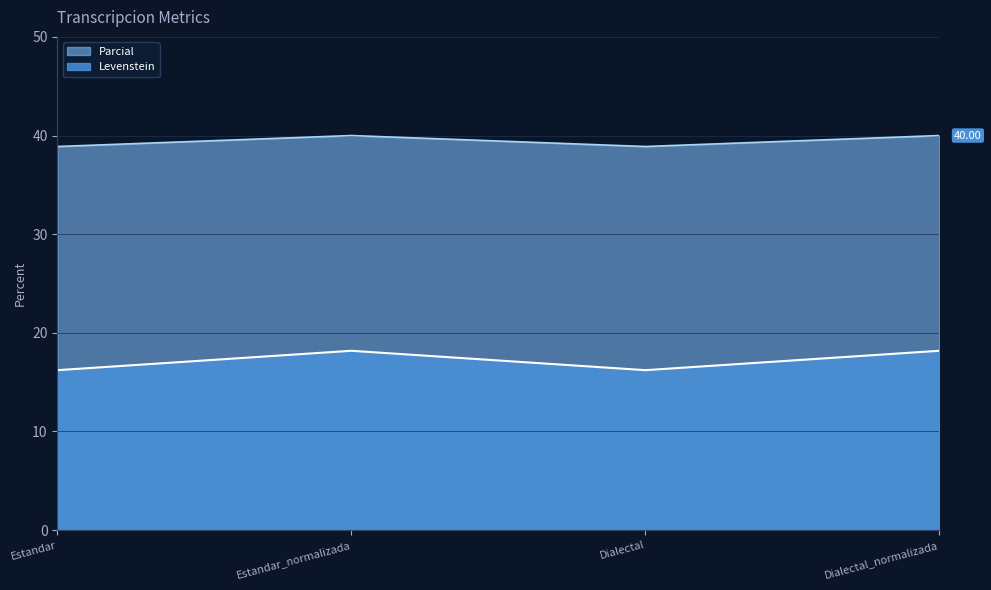

Which series has the largest range (max minus min)?

Levenstein